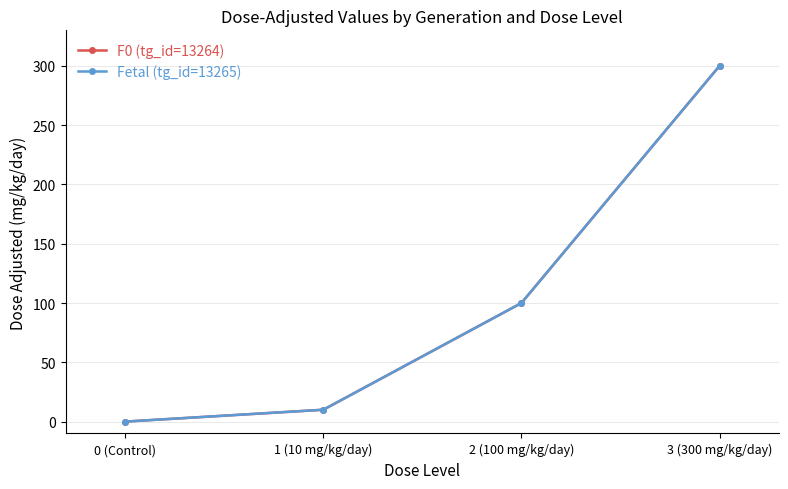

Is this an area chart (filled region under the line)?

No